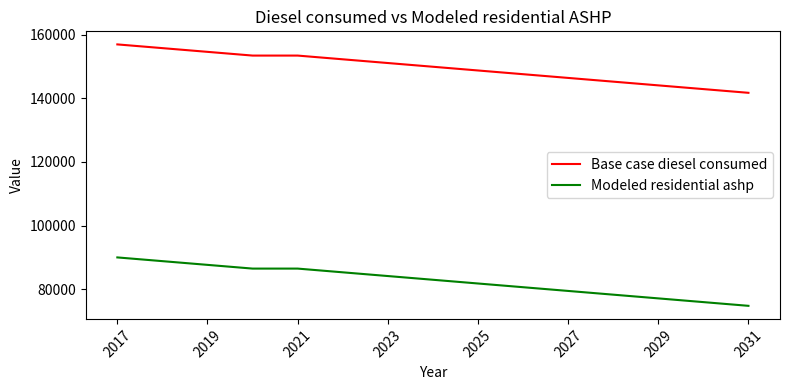

Reading left to right, list all the values displayed in this chart.

Base case diesel consumed: 156924.0	155754.0	154584.0	153414.0	153414.0	152244.0	151074.0	149904.0	148734.0	147564.0	146394.0	145224.0	144054.0	142884.0	141714.0
Modeled residential ashp: 89997.5	88827.5	87657.5	86487.5	86487.5	85317.5	84147.5	82977.5	81807.5	80637.5	79467.5	78297.5	77127.5	75957.5	74787.5